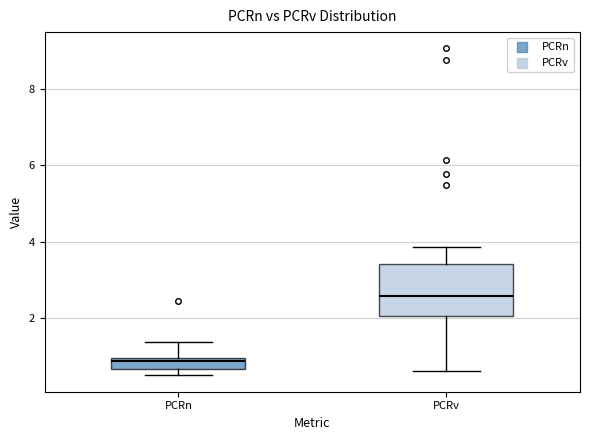

Which box's median line is the highest?

PCRv